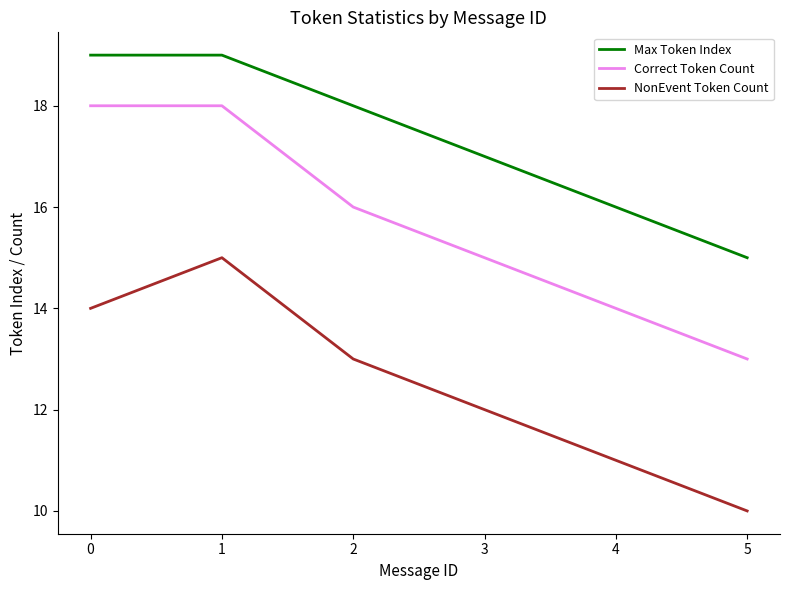

What is the difference between the highest and lowest values at 4?

5